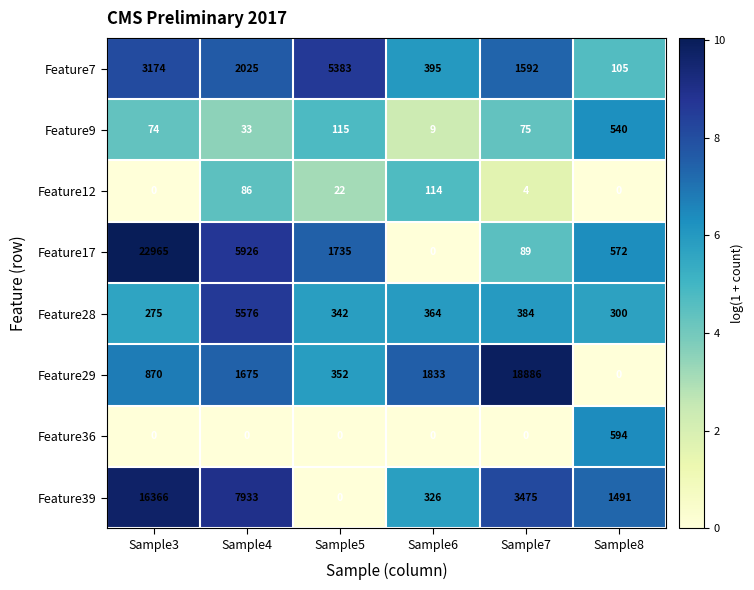

Which series has the widest spread of values?

Feature17